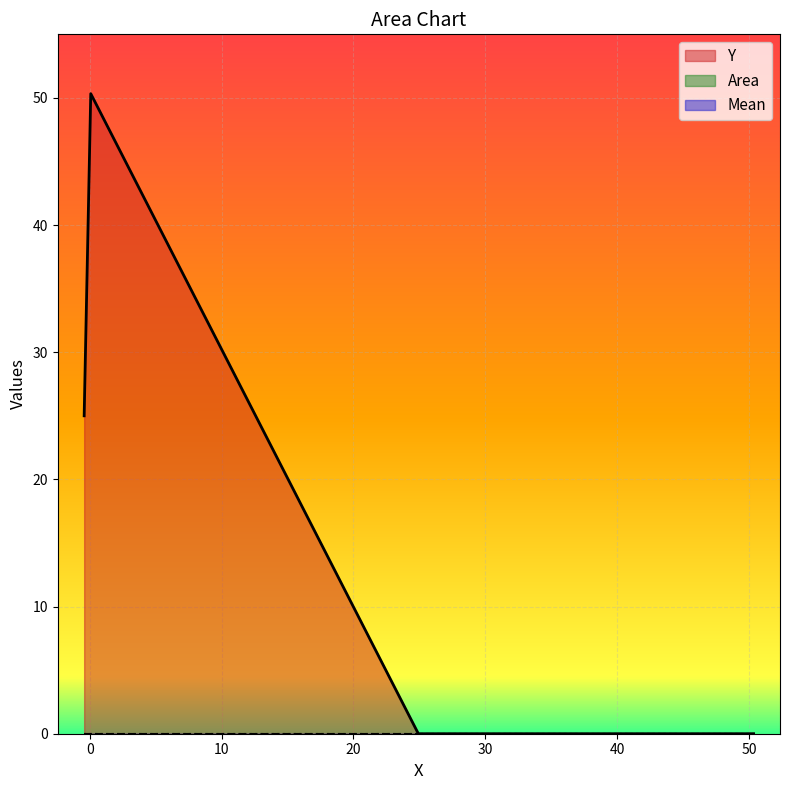

Which series changed the most between 2 and 3?

Y